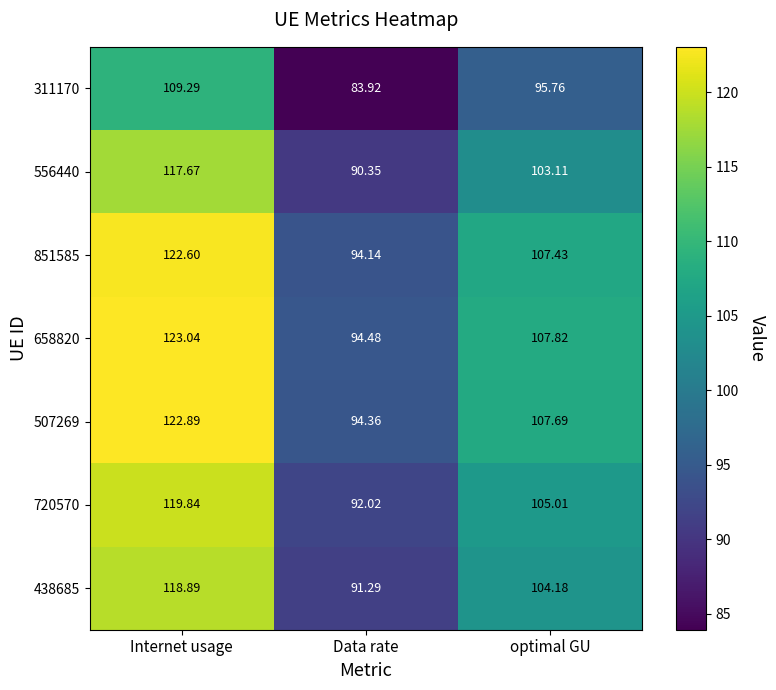

At which label is 438685 closest to 105?

optimal GU